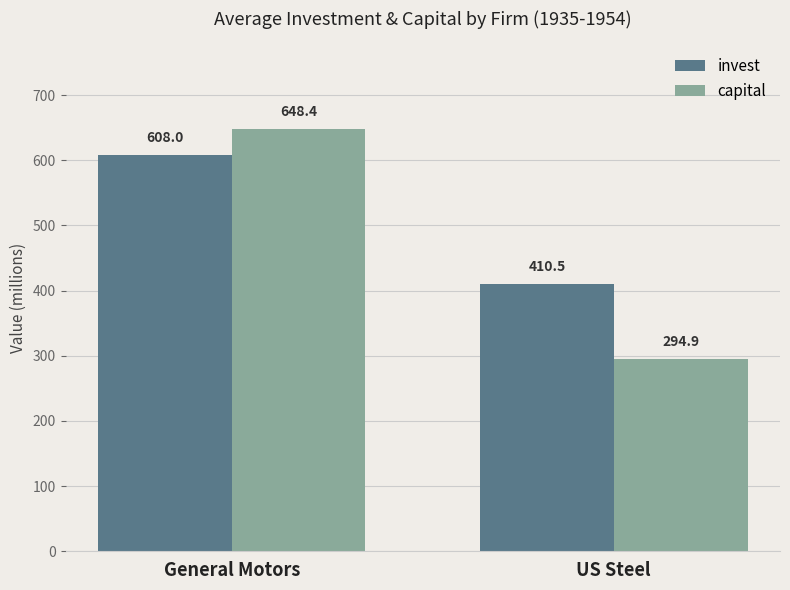

What is the label of the 2nd bar from the left?

US Steel